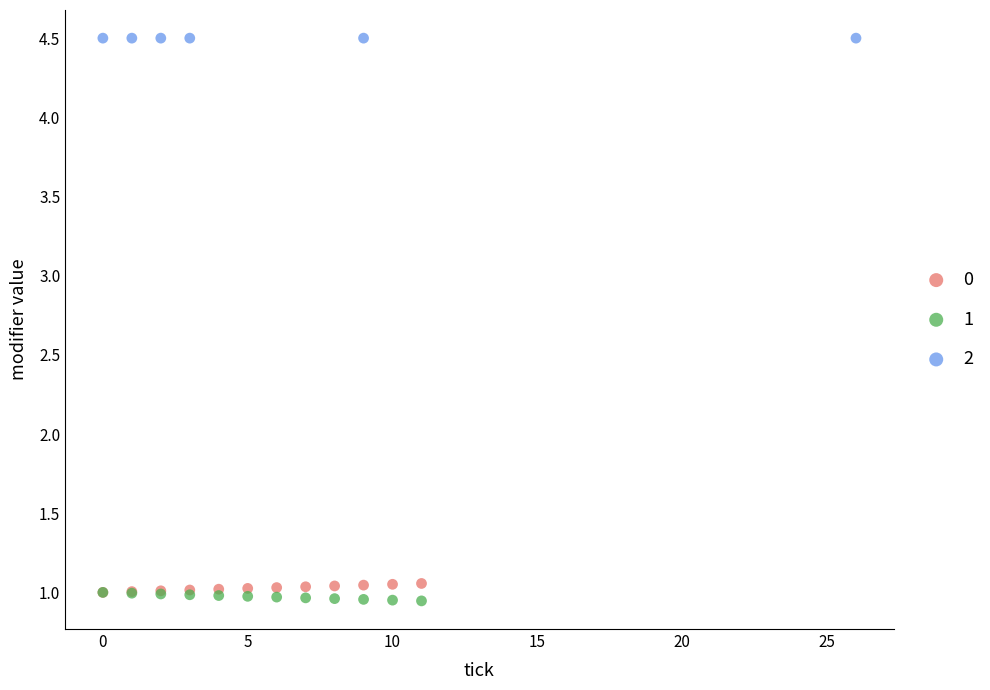

Which series contains the highest Y value?

2